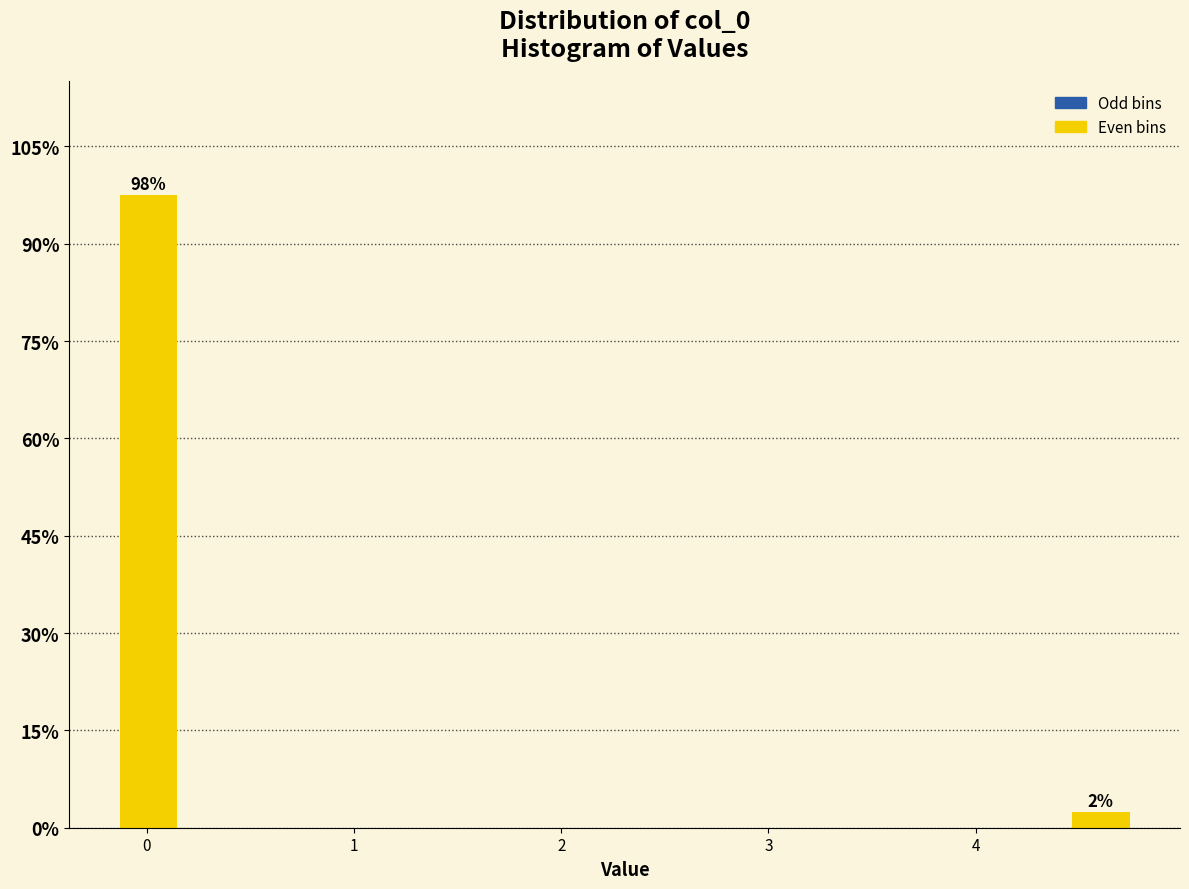

Around what value on the x-axis is the tallest bar? Give the approximate position of its centre, as read against the axis.

0.0